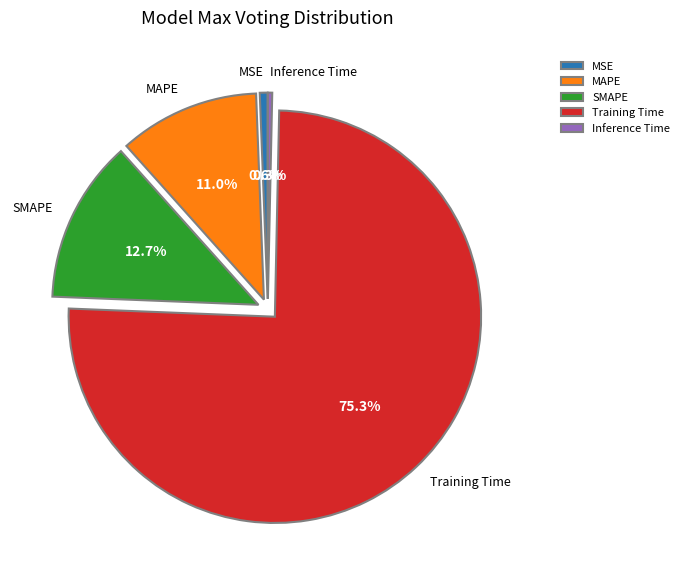

What percentage is NOT represented by MSE?

99.4%